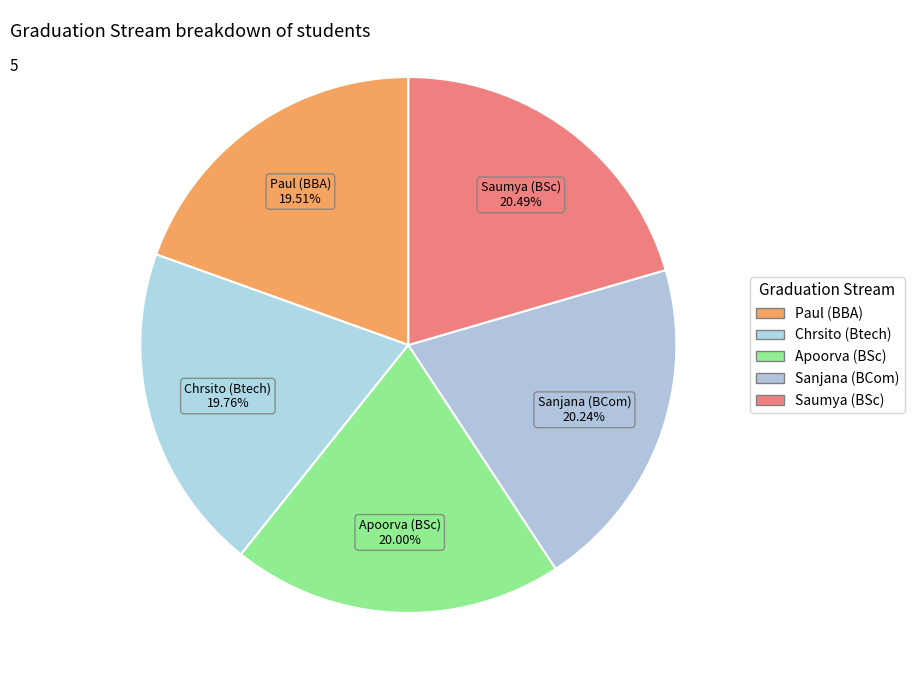

Combined, do Apoorva (BSc) and Paul (BBA) account for over 50%?

No